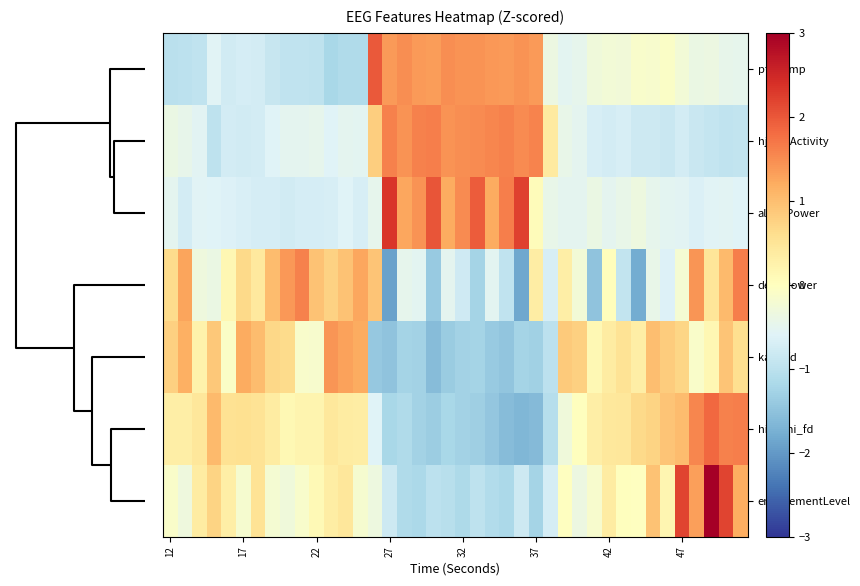

Reading left to right, what are all the values shown in this chart?

ptp_amp: -1.0	-1.0	-0.9	-0.6	-0.8	-0.7	-0.7	-0.9	-1.0	-1.0	-1.0	-1.2	-1.1	-1.1	2.0	1.4	1.5	1.4	1.4	1.5	1.4	1.4	1.4	1.4	1.4	1.4	-0.4	-0.5	-0.5	-0.3	-0.2	-0.3	-0.1	-0.2	-0.1	-0.2	-0.4	-0.4	-0.5	-0.5
hjorthActivity: -0.4	-0.5	-0.5	-1.0	-0.7	-0.8	-0.7	-0.6	-0.5	-0.5	-0.5	-0.6	-0.5	-0.5	0.8	1.6	1.4	1.6	1.6	1.4	1.5	1.5	1.6	1.6	1.5	1.6	0.4	-0.4	-0.5	-0.7	-0.7	-0.7	-0.8	-0.8	-0.9	-0.7	-0.9	-0.9	-0.9	-0.9
alphaPower: -0.5	-0.7	-0.6	-0.6	-0.6	-0.7	-0.7	-0.7	-0.8	-0.7	-0.7	-0.7	-0.6	-0.7	-0.5	2.3	1.2	1.4	2.0	1.2	1.5	2.0	1.2	1.6	2.2	0.1	-0.4	-0.5	-0.5	-0.4	-0.5	-0.4	-0.3	-0.5	-0.5	-0.6	-0.6	-0.6	-0.6	-0.6
deltaPower: 0.6	1.3	-0.3	-0.4	0.2	0.7	0.4	1.0	1.4	1.6	1.0	0.8	1.0	1.3	0.9	-1.9	-0.5	-0.5	-1.4	-0.5	-0.8	-1.3	-0.5	-1.0	-1.8	0.3	-0.7	0.3	-0.2	-1.5	0.0	-0.9	-1.8	-0.4	-0.6	-0.2	1.4	0.5	1.0	1.6
katz_fd: 0.8	1.1	0.2	0.9	-0.1	1.2	1.0	0.7	0.7	-0.1	-0.2	1.4	1.3	1.2	-1.4	-1.5	-1.2	-1.3	-1.6	-1.4	-1.3	-1.3	-1.4	-1.5	-1.2	-1.3	-1.0	0.9	0.8	0.1	0.4	0.5	0.3	1.0	0.8	0.7	-0.1	0.2	0.9	0.6
higuchi_fd: 0.3	0.3	0.5	1.0	0.5	0.6	0.5	0.4	0.1	0.2	0.2	0.4	0.4	0.4	-0.6	-1.2	-1.1	-1.3	-1.3	-1.2	-1.3	-1.3	-1.4	-1.6	-1.6	-1.6	-1.1	-0.3	0.0	0.3	0.4	0.5	0.7	0.7	0.9	1.0	1.6	1.8	1.6	1.6
engagementLevel: -0.1	-0.3	0.4	0.7	0.3	-0.2	0.5	-0.2	-0.3	-0.1	0.1	0.3	0.5	-0.2	-0.4	-0.8	-1.1	-1.2	-1.0	-1.0	-1.2	-1.0	-1.1	-1.2	-0.8	-1.3	-0.7	-0.0	-0.4	-0.2	0.4	0.0	-0.0	1.0	0.2	2.2	1.3	3.3	2.2	1.2